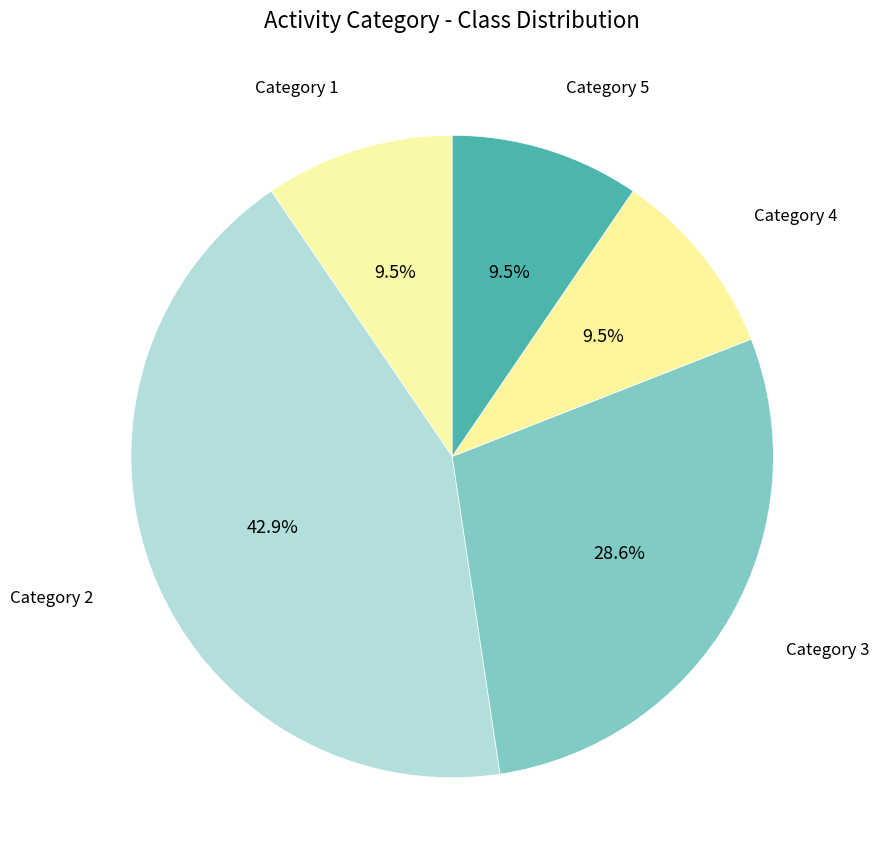

How many segments does this pie chart have?

5